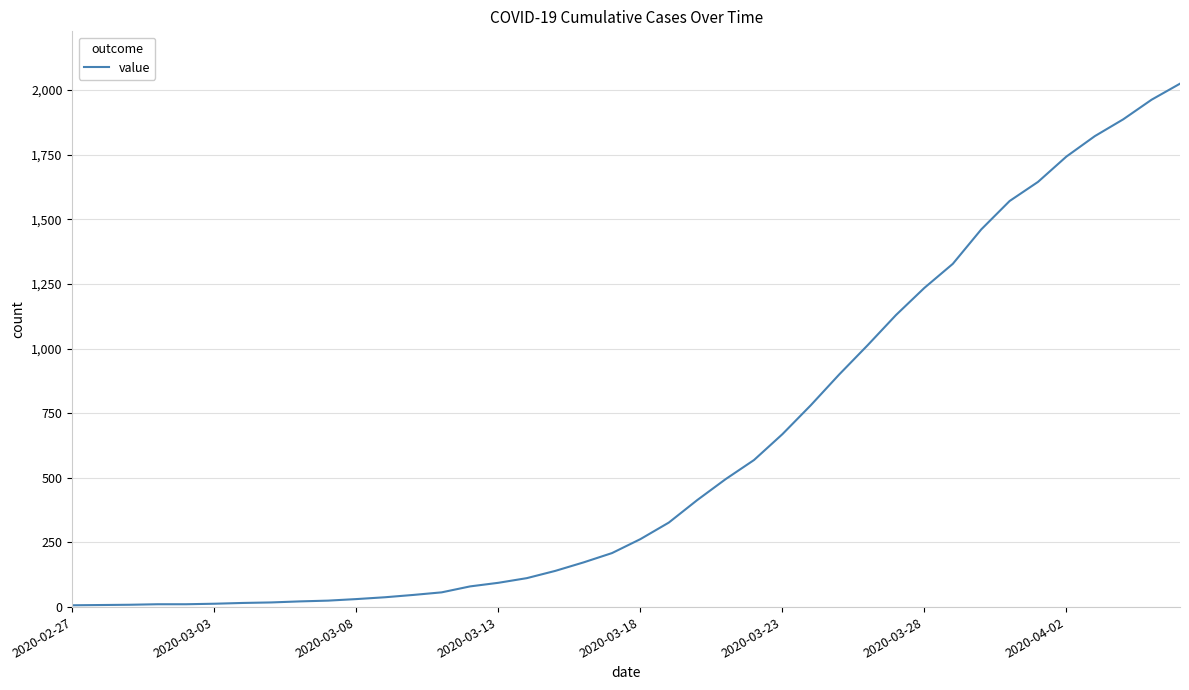

What is the maximum value shown in the chart?

2025